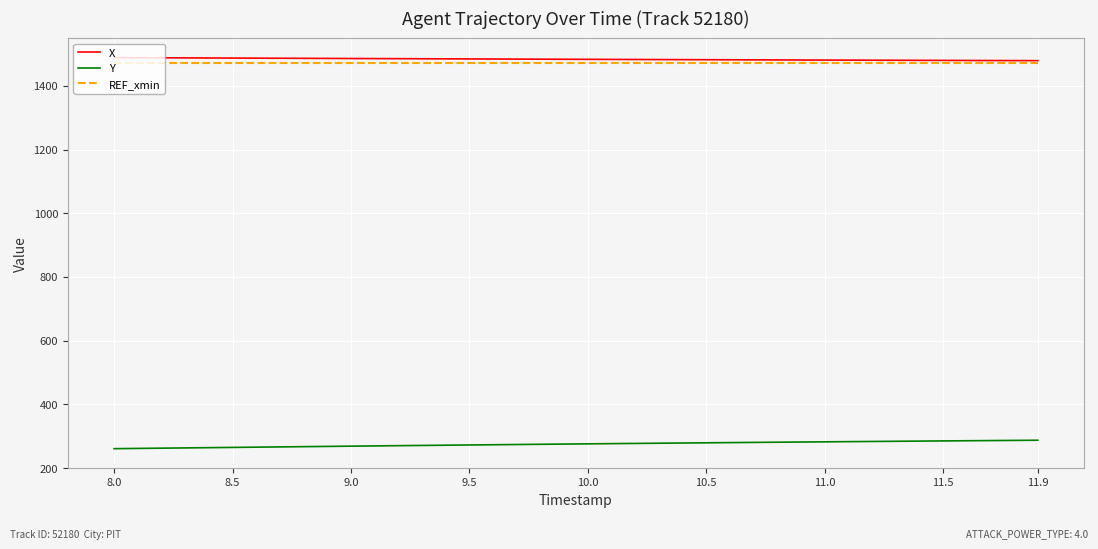

What is the smallest value displayed?

260.9